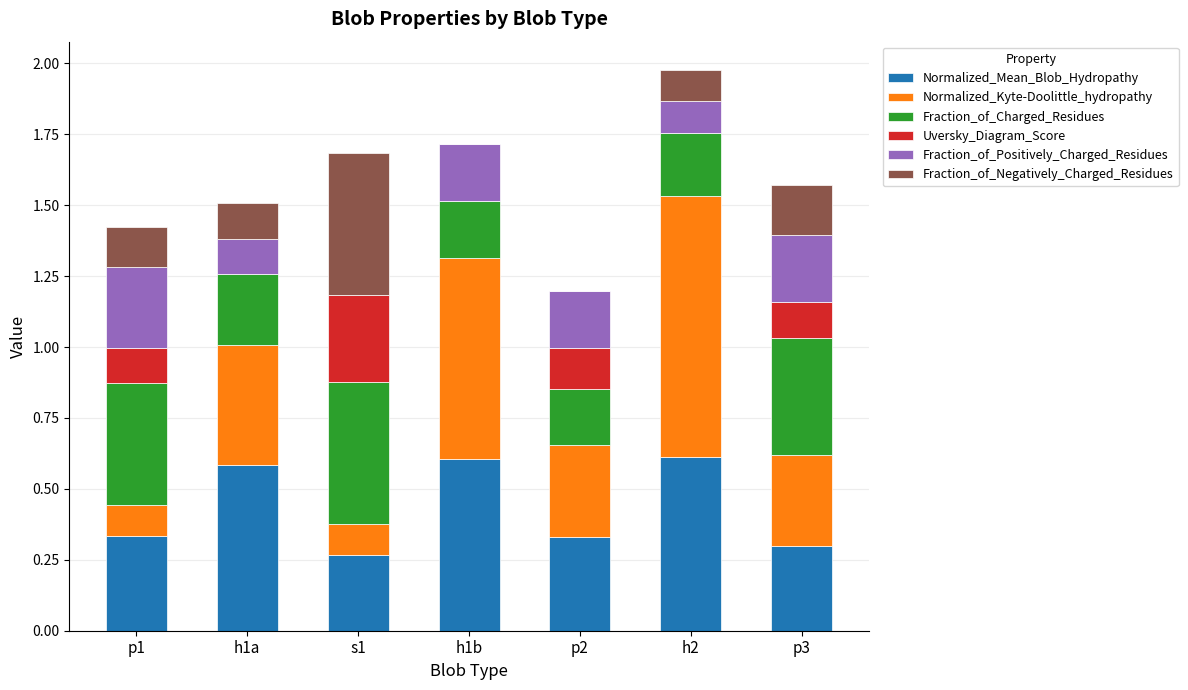

What is the total value across all series at p3?

1.6